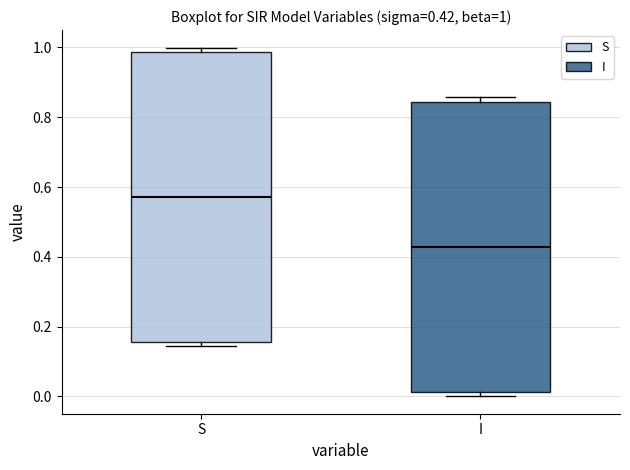

Which box's median line is the lowest?

I